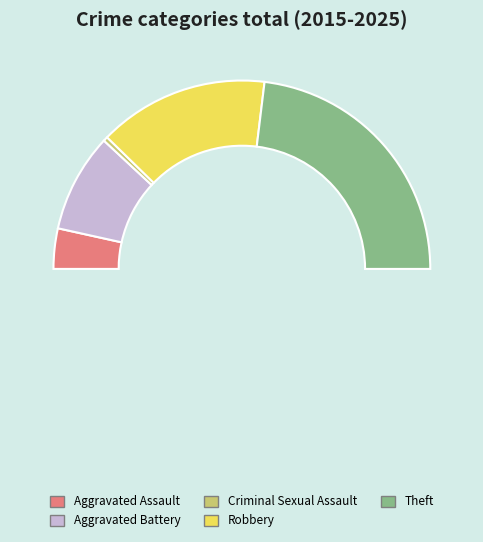

What percentage do Robbery and Aggravated Assault together represent?

36.2%